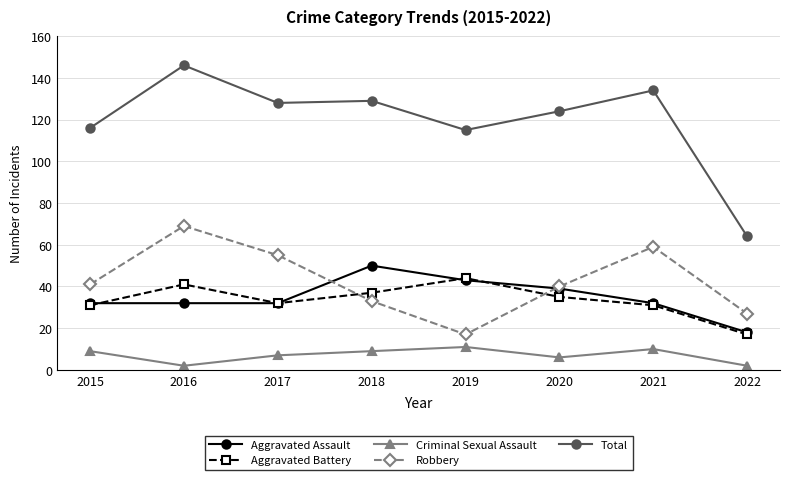

True or false: Total and Robbery intersect in this chart.

False